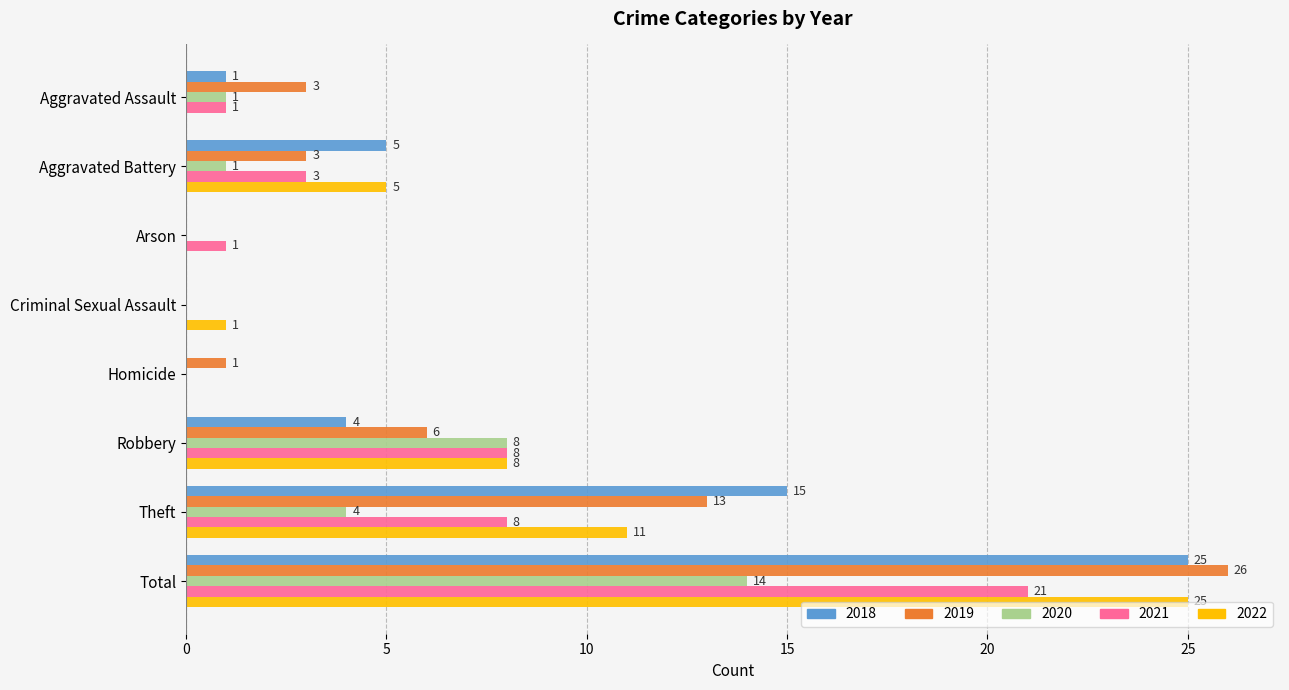

Which series has the largest total across all categories?

2019